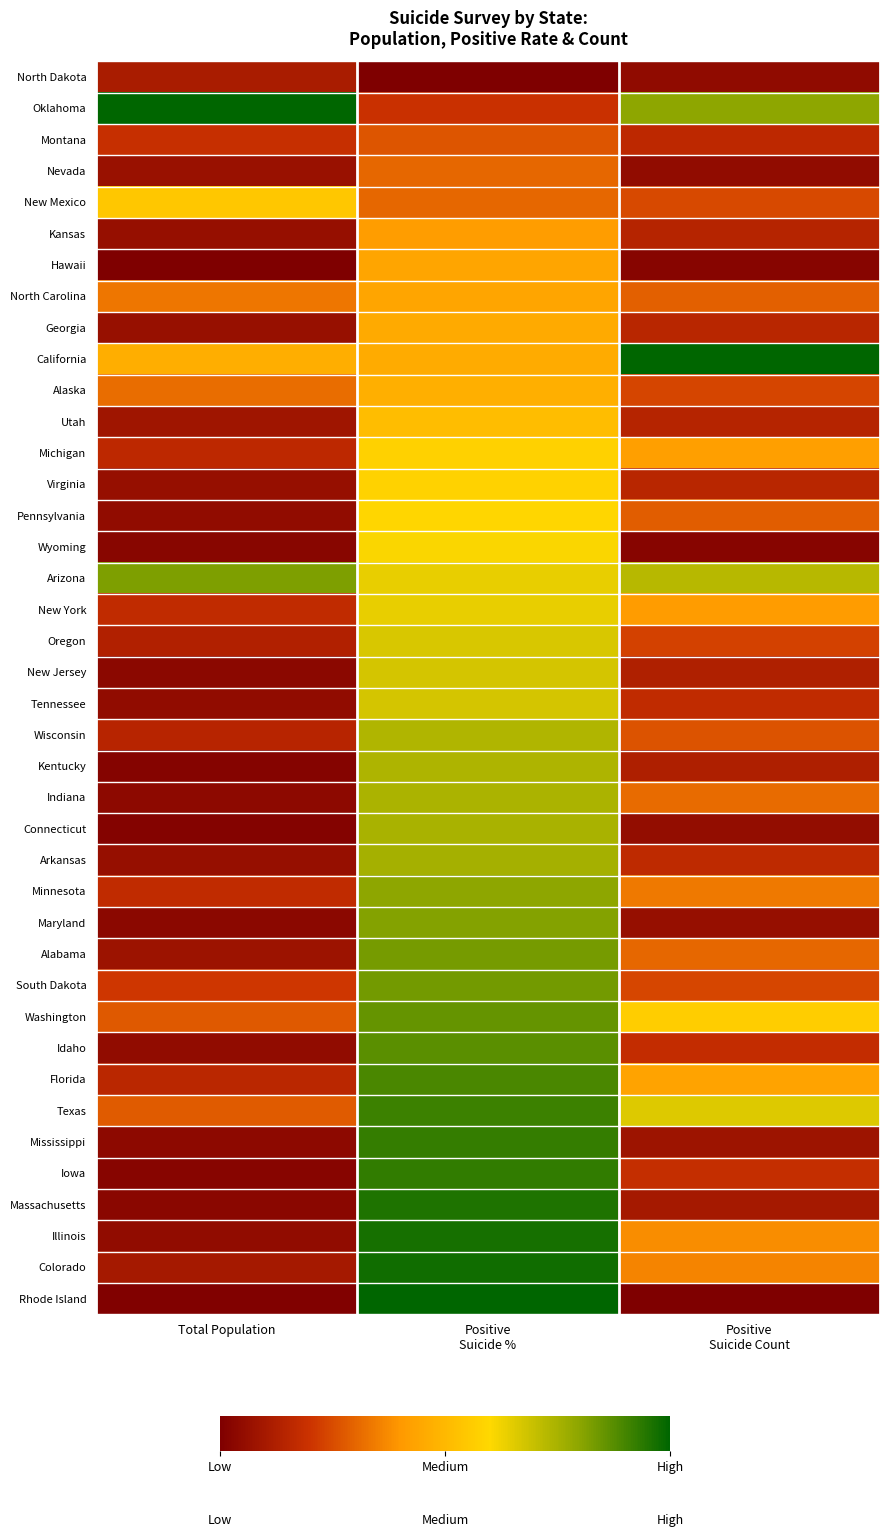

At Positive Suicide Count, list the series in order from smallest to largest.

Rhode Island, Hawaii, Wyoming, North Dakota, Nevada, Connecticut, Maryland, Mississippi, Massachusetts, Kentucky, New Jersey, Kansas, Utah, Georgia, Virginia, Montana, Arkansas, Tennessee, Idaho, Iowa, Oregon, Alaska, South Dakota, New Mexico, Wisconsin, Pennsylvania, North Carolina, Alabama, Indiana, Minnesota, Colorado, Illinois, New York, Michigan, Florida, Washington, Texas, Arizona, Oklahoma, California